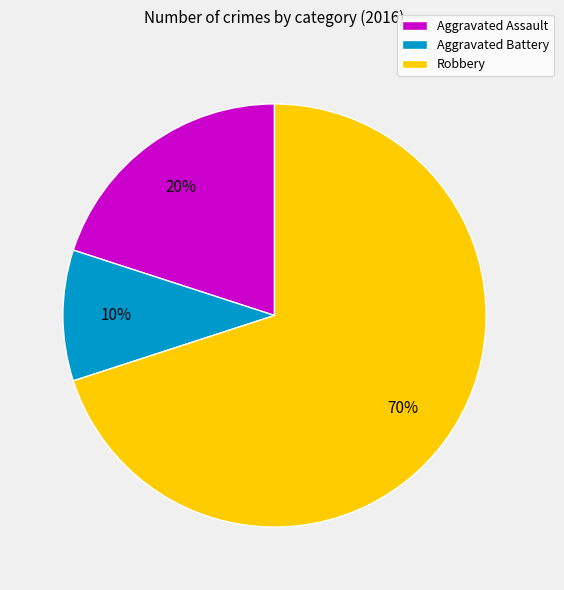

Which slice is the smallest?

Aggravated Battery